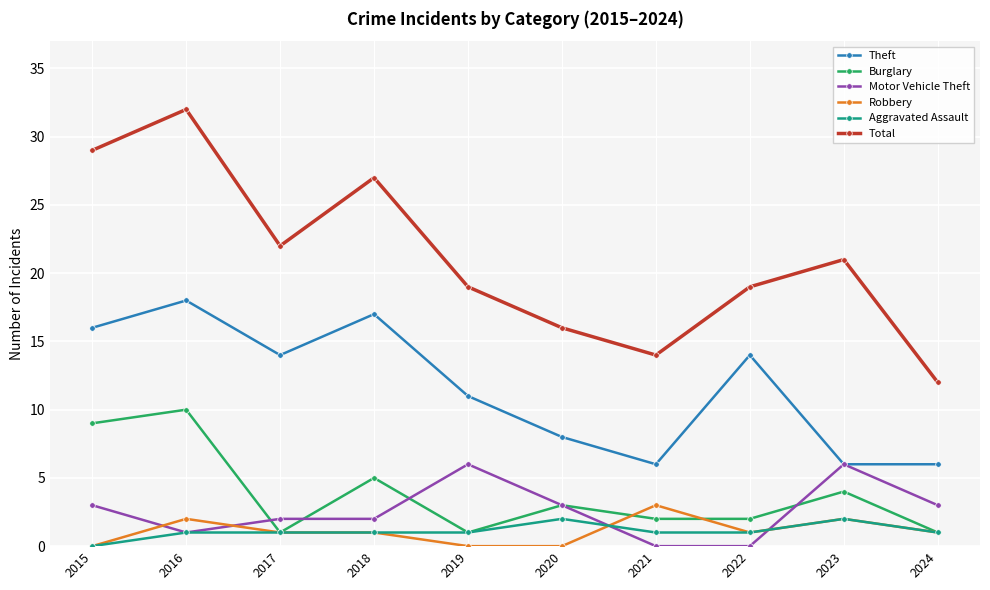

What is the value of the Theft point at the 5th from the left?

11